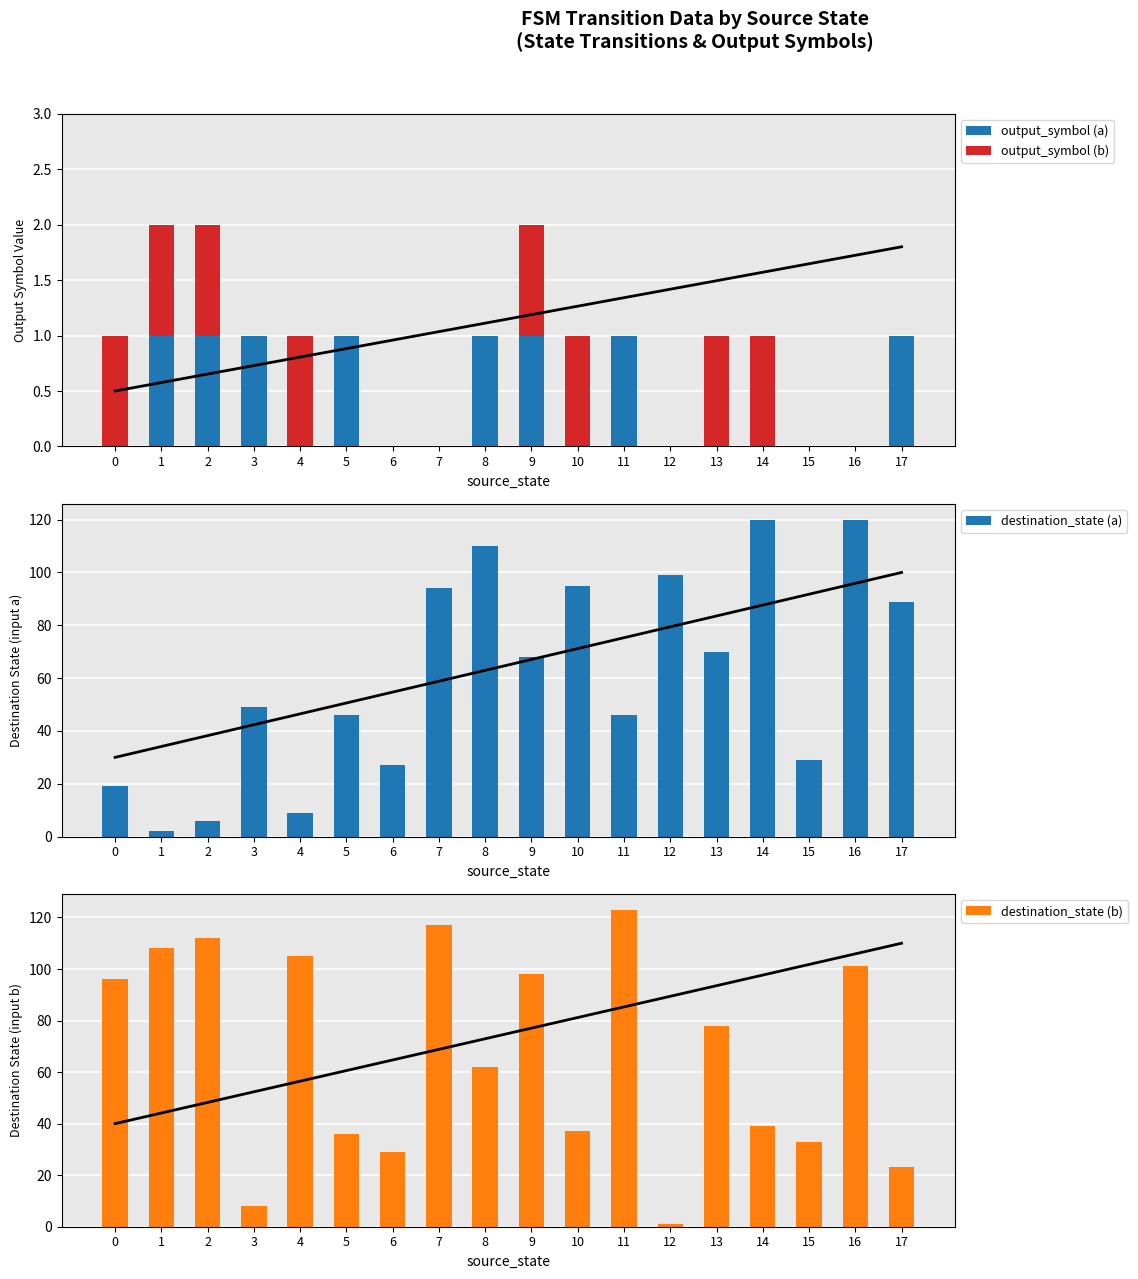

The output_symbol (a) series shows 0 at 12. True or false?

True